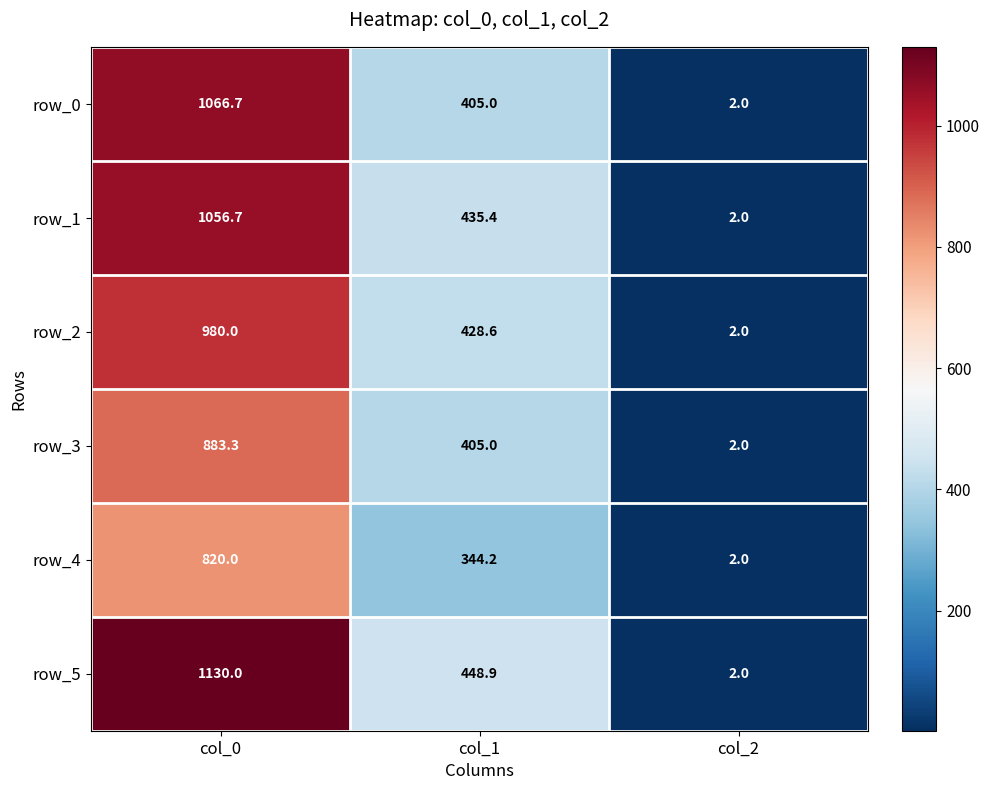

At which category does the chart reach its peak across all series?

col_0